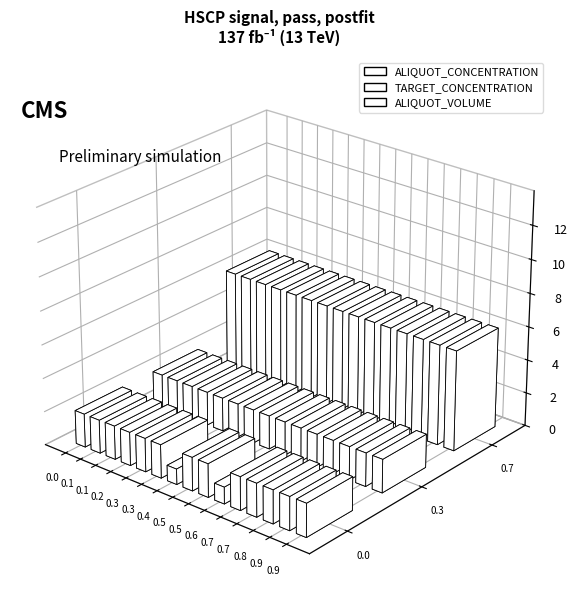

Which series has the largest range (max minus min)?

ALIQUOT_CONCENTRATION